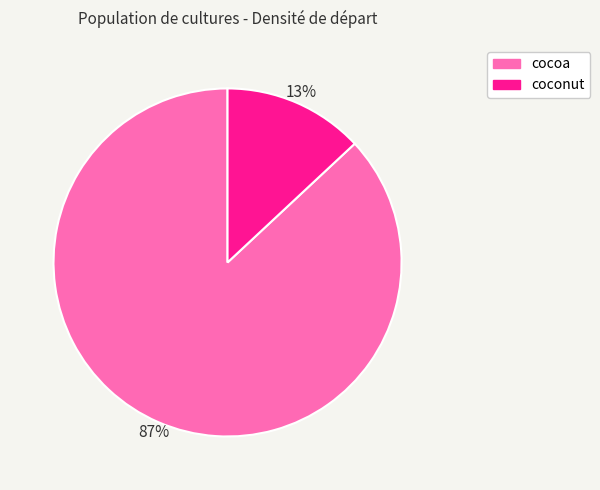

How many slices are in this pie chart?

2